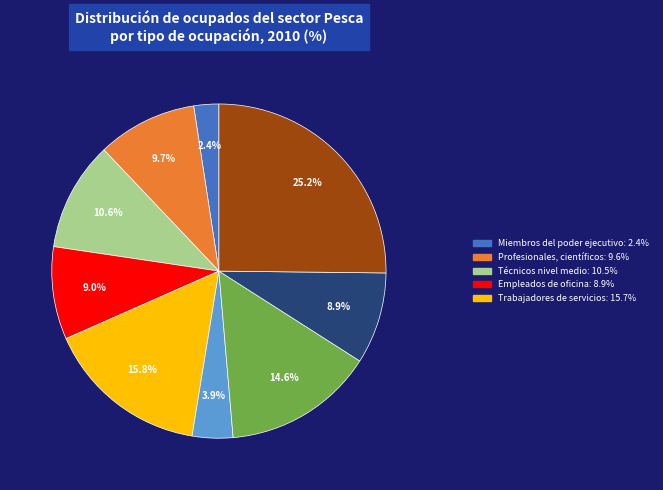

Is there a majority slice in this chart?

No